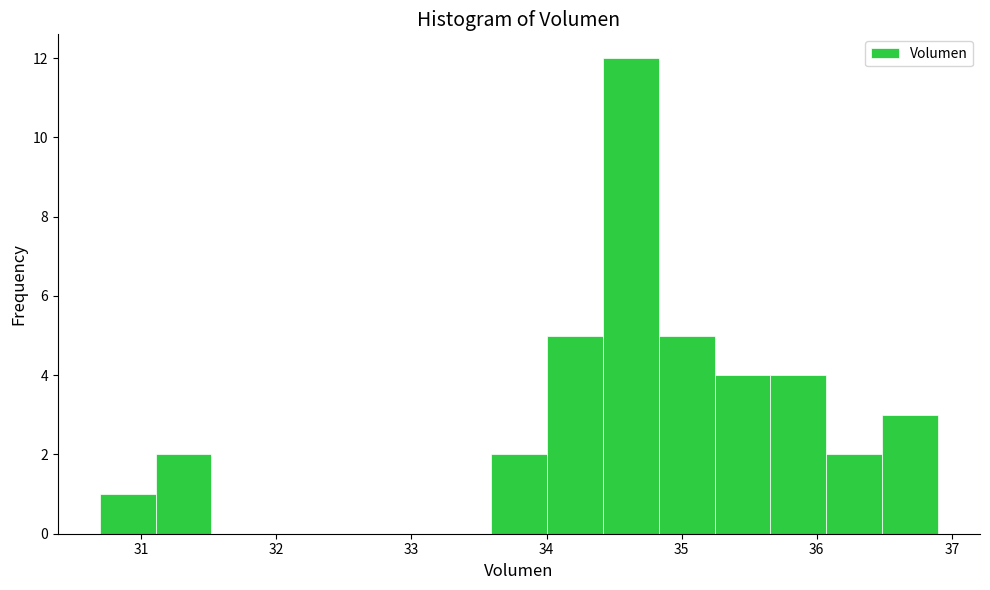

Which range on the x-axis has the tallest bar?

34.4 to 34.8